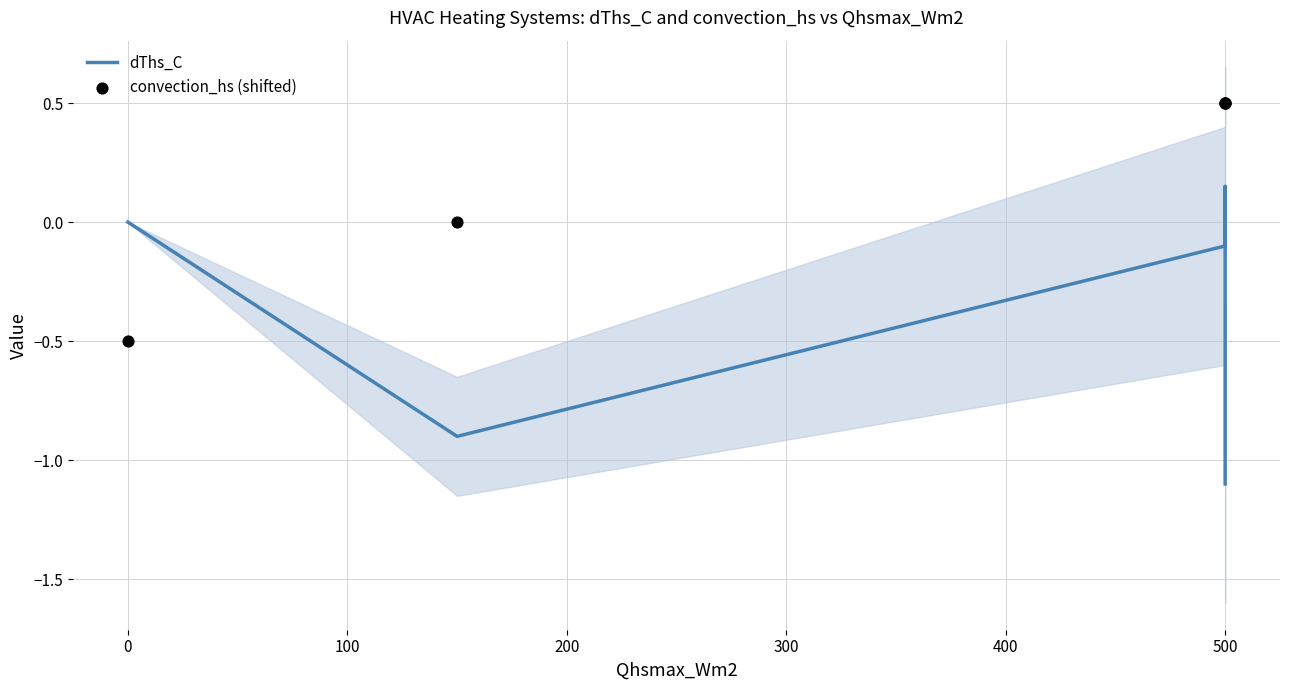

Which series has the largest Y range (max minus min)?

dThs_C